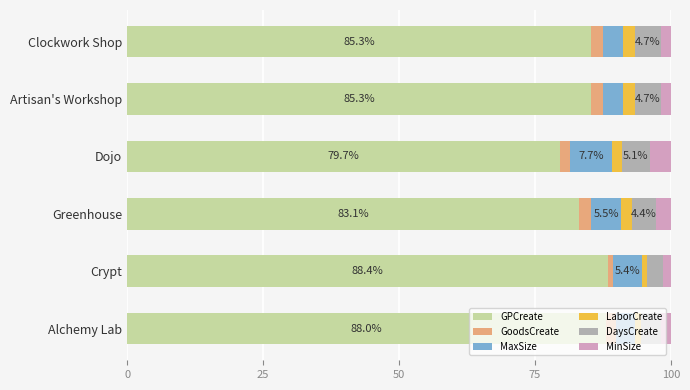

What is the lowest value of the GPCreate series?

79.7